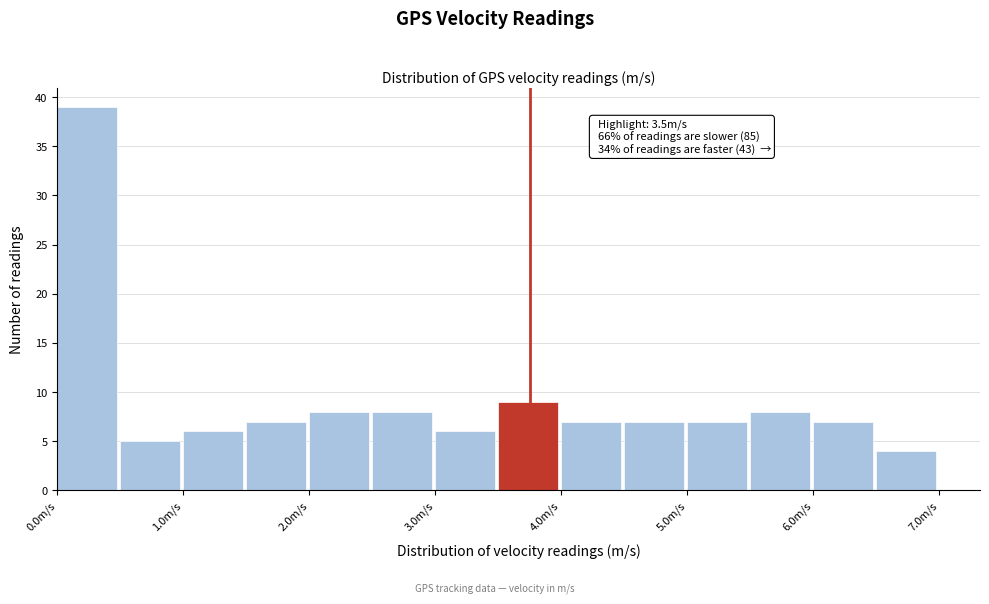

Over which range of the x-axis is the bar tallest?

0.0 to 0.5